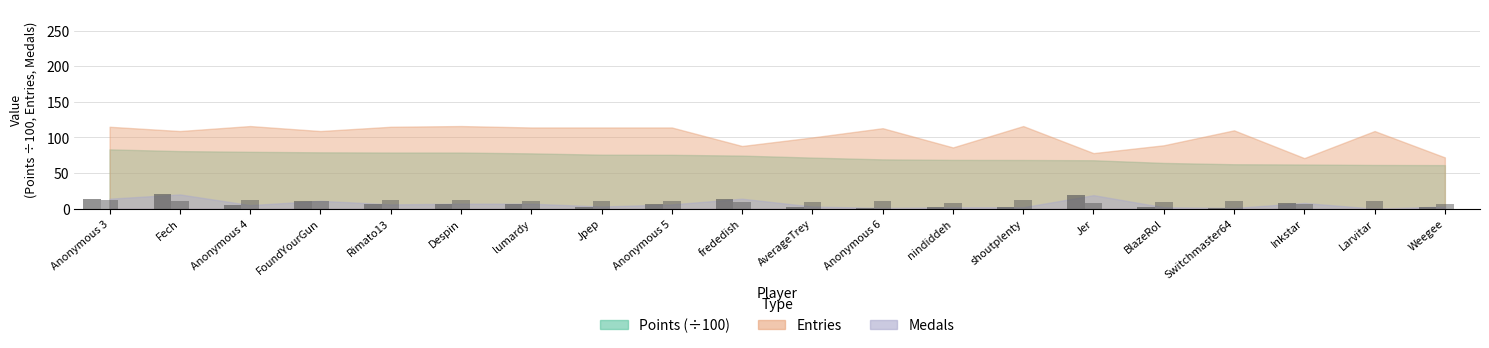

What is the value of the Medals bar at the 17th from the left?

1.0